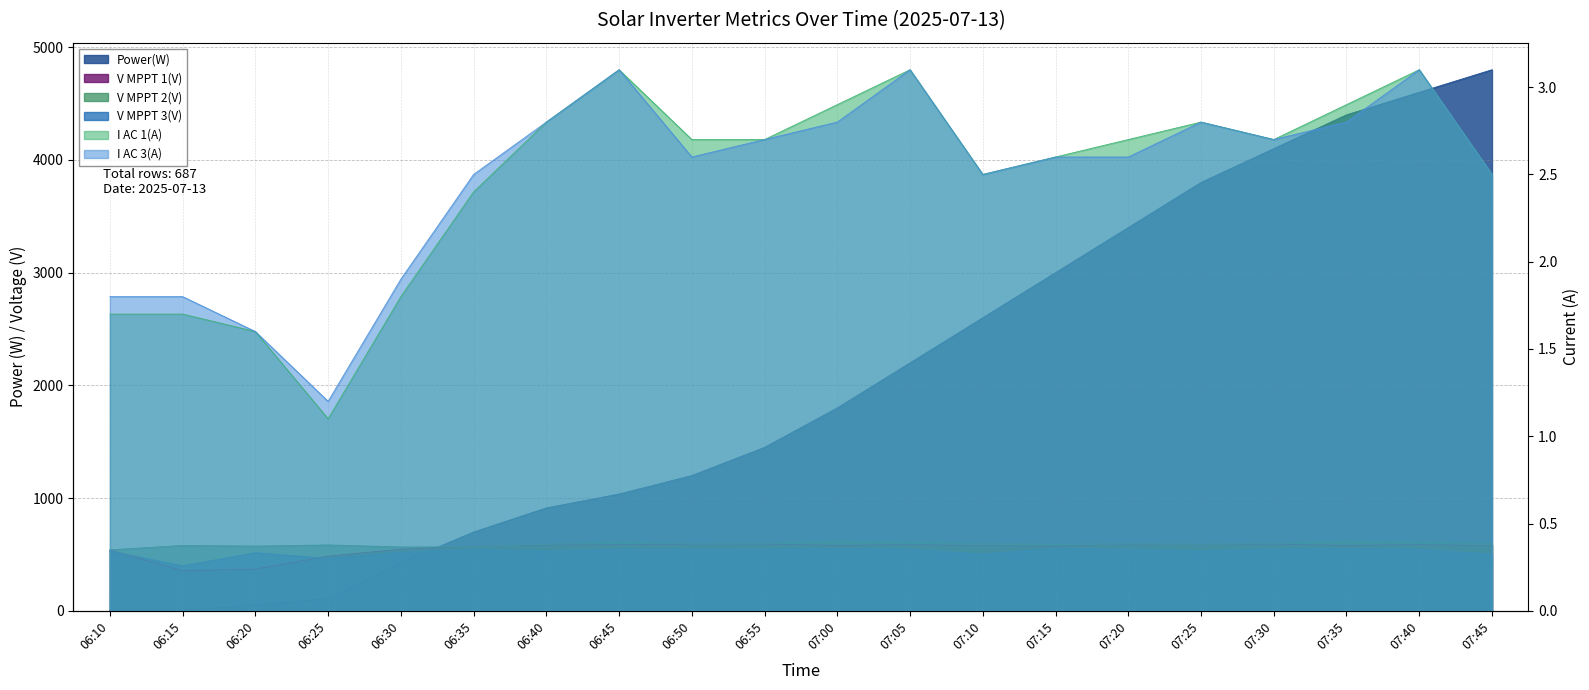

Count the number of categories in the chart.

20